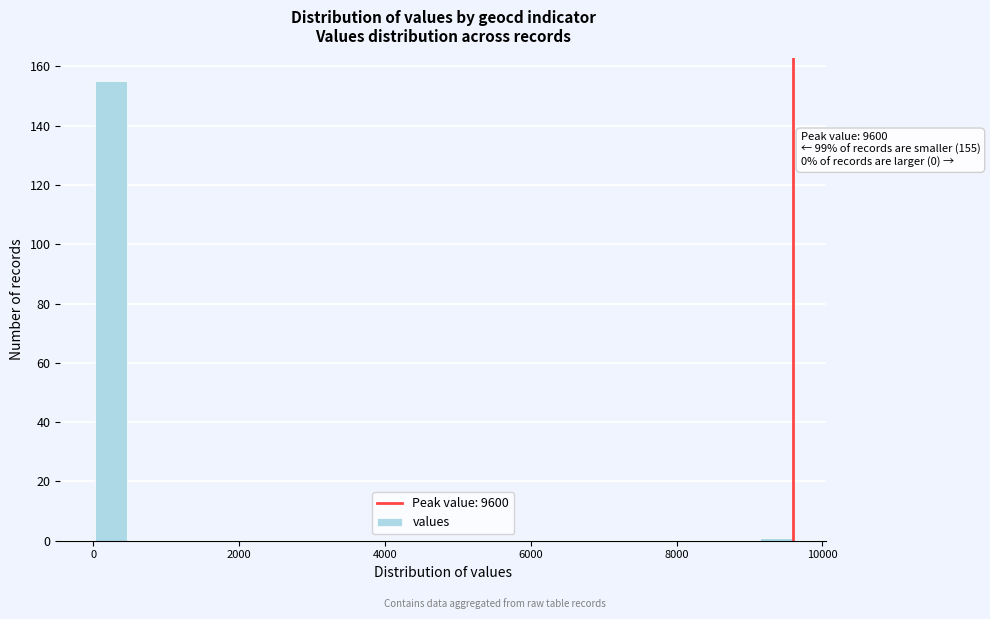

Read against the x-axis, roughly where is the centre of the tallest bar?

200